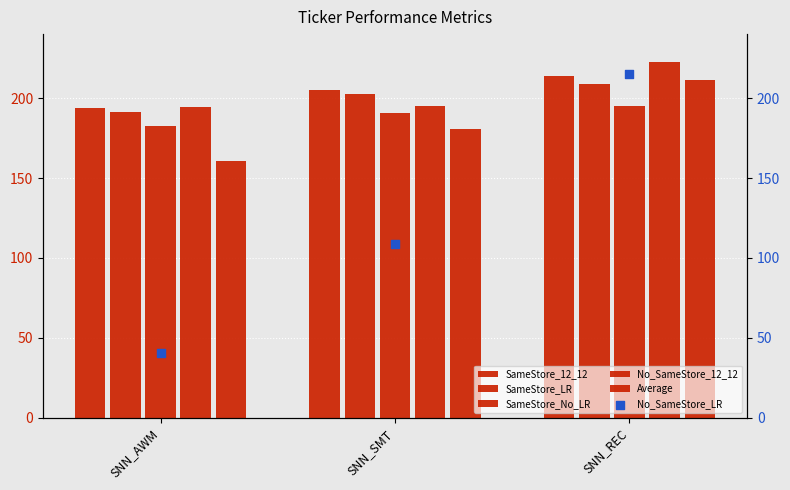

At how many categories does at least one series exceed 178?

3